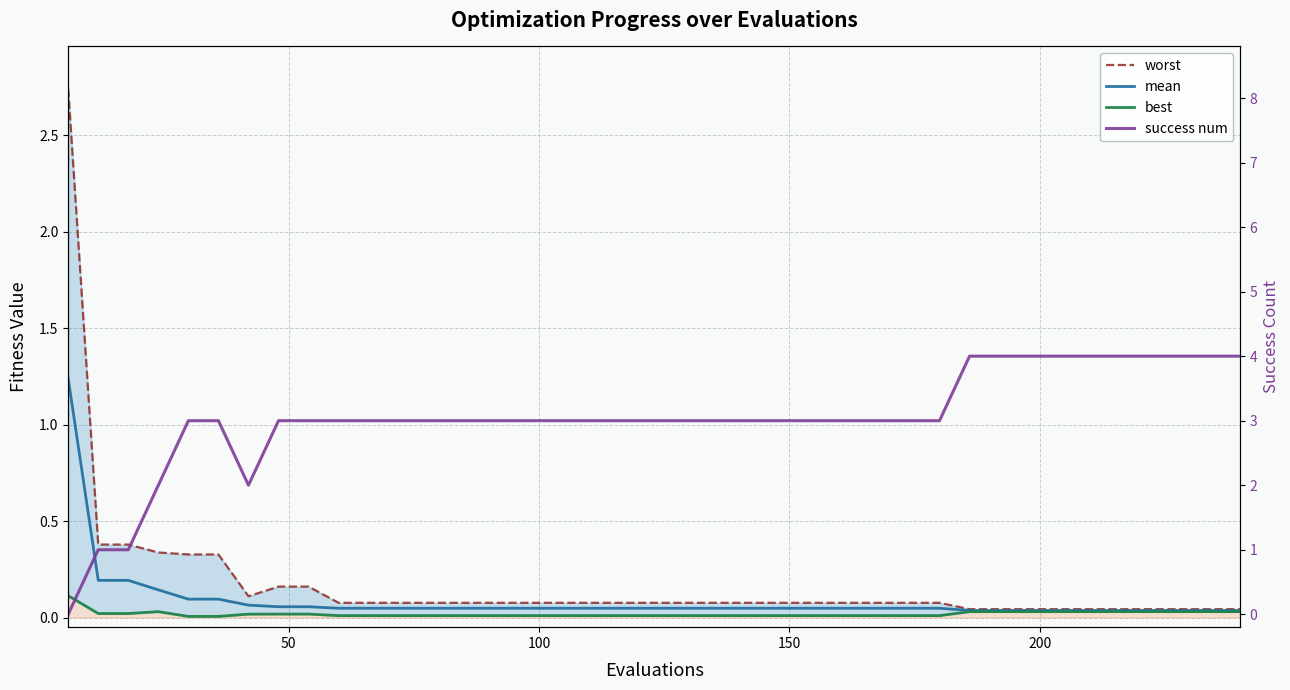

Rank the series by their maximum value, from lowest to highest.

best, mean, worst, success num